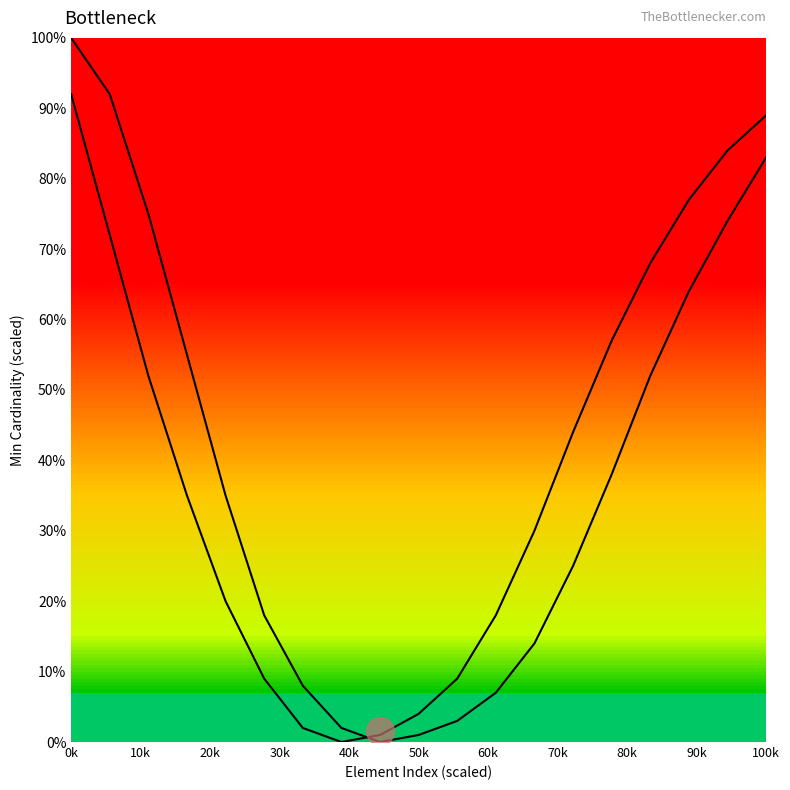

Which series contains the highest Y value?

Base Min (curve1)